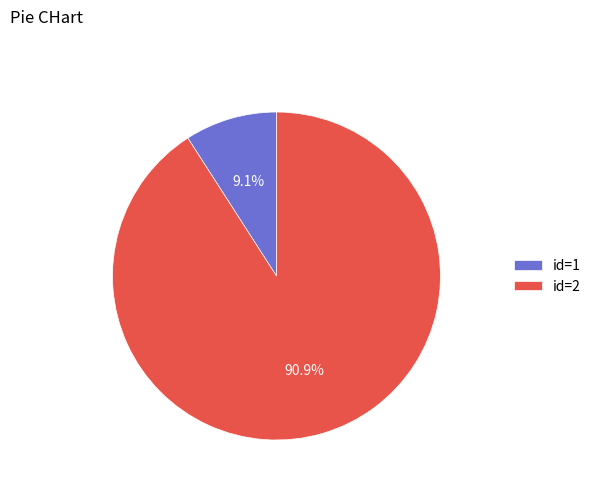

Is there any slice that represents more than half of the pie?

Yes